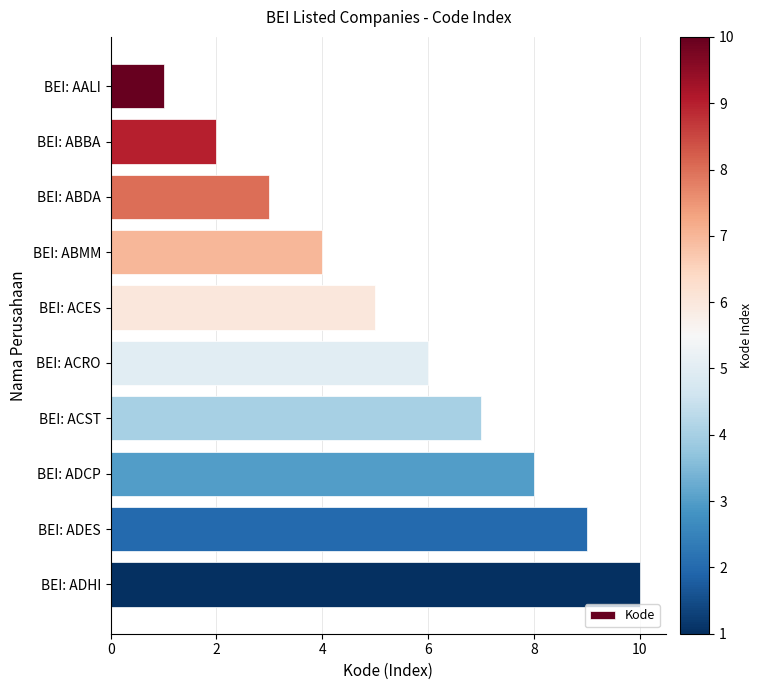

What is the sum of all values?

55